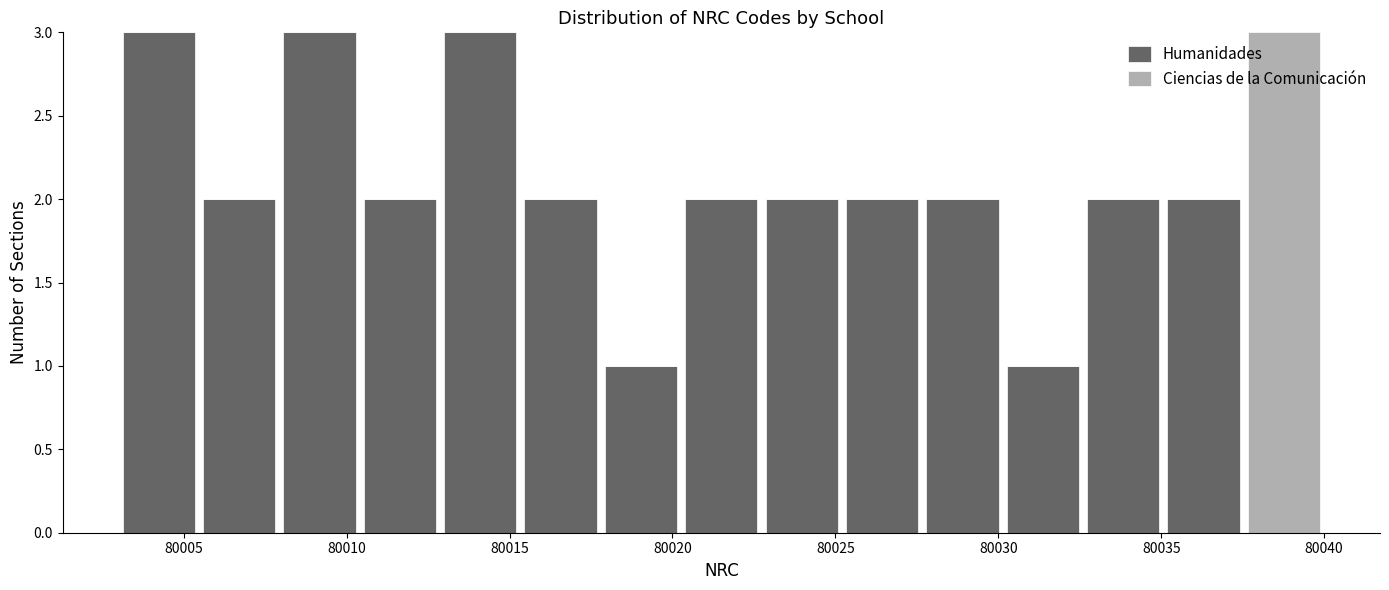

Reading left to right, transcribe this chart: for each stacked bar, give the range it covers on the x-axis and its total height. Neither the bar edges nor the heights are printed on the chart, so give them approximately, as read against the axes.

80003.0 to 80005.5: 3
80005.5 to 80008.0: 2
80008.0 to 80010.5: 3
80010.5 to 80013.0: 2
80013.0 to 80015.5: 3
80015.5 to 80018.0: 2
80018.0 to 80020.5: 1
80020.5 to 80022.5: 2
80022.5 to 80025.0: 2
80025.0 to 80027.5: 2
80027.5 to 80030.0: 2
80030.0 to 80032.5: 1
80032.5 to 80035.0: 2
80035.0 to 80037.5: 2
80037.5 to 80040.0: 3